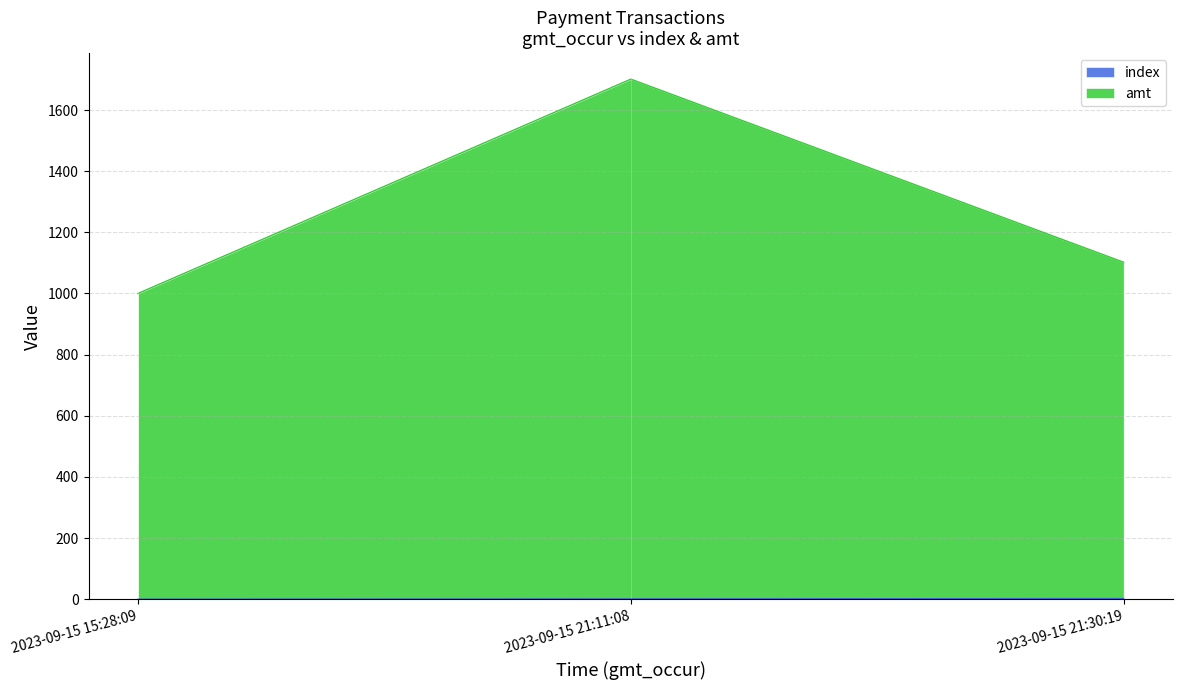

What are all the series names shown in the legend?

index, amt